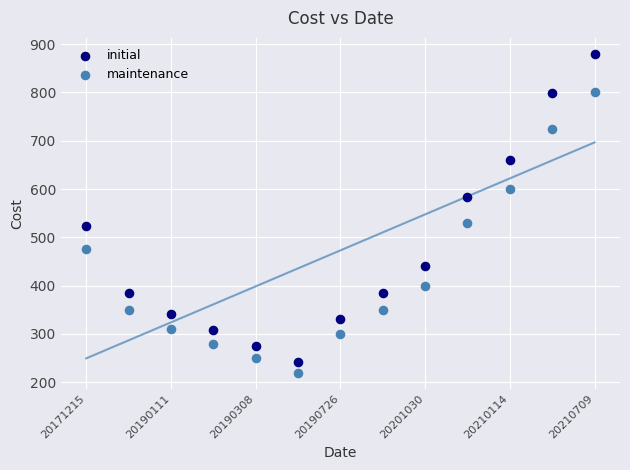

Across all data points, what is the range of Y values (max minus min)?

660